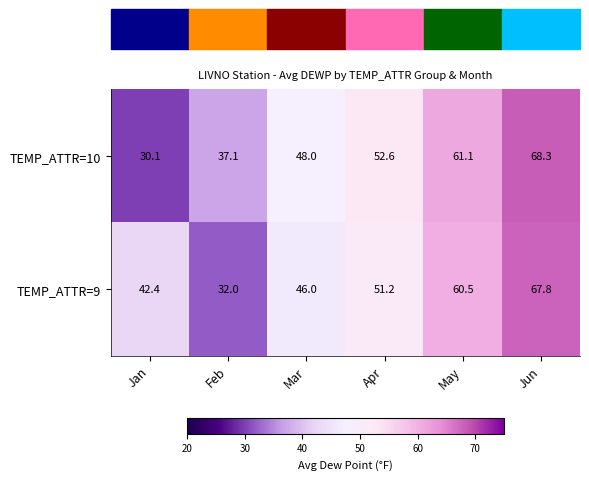

Which series changed the most between Jan and May?

TEMP_ATTR=10